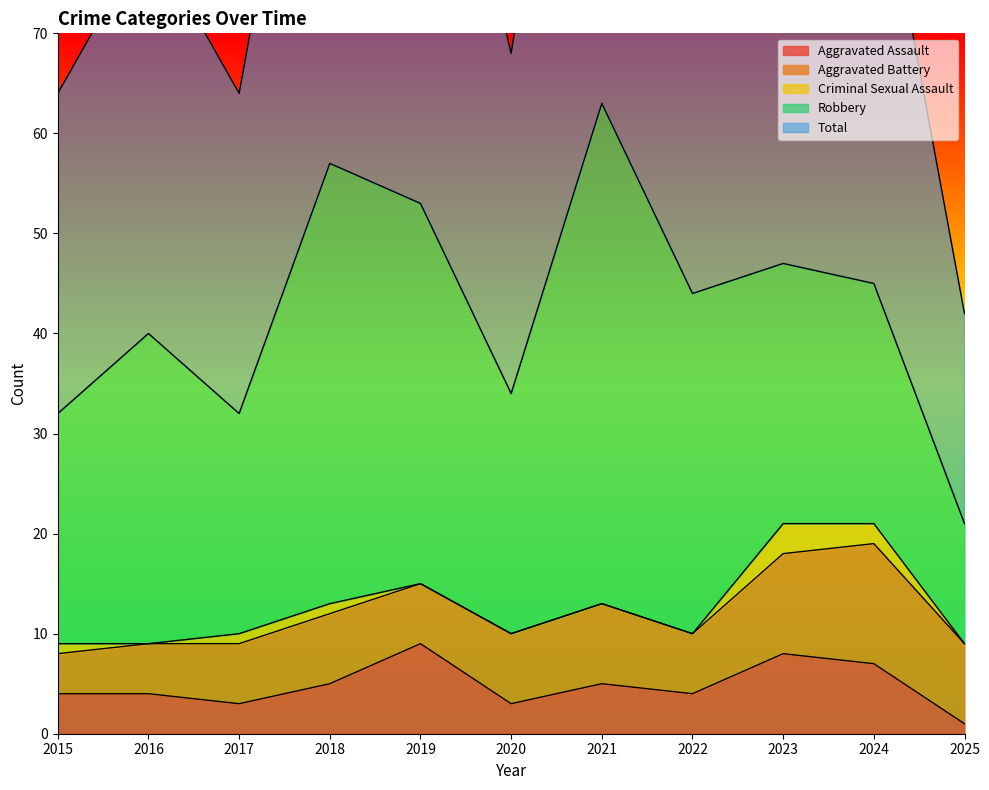

What is the sum of the Aggravated Assault values at 2022 and 2024?

11